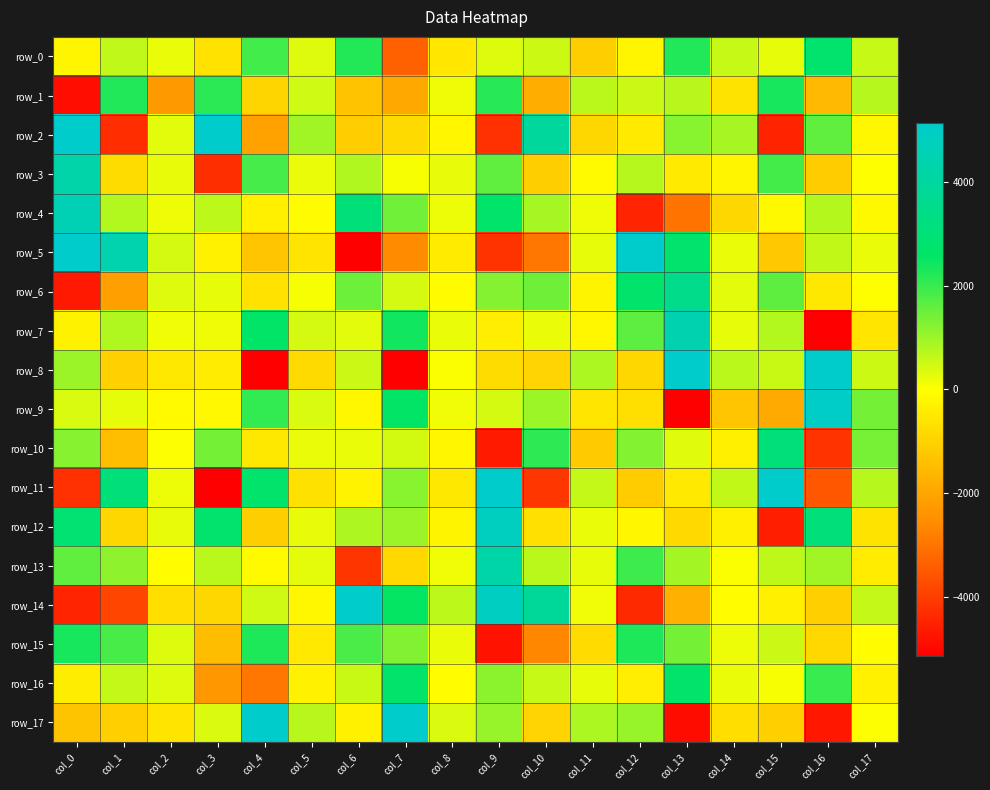

Which category has the highest value across all series?

col_16